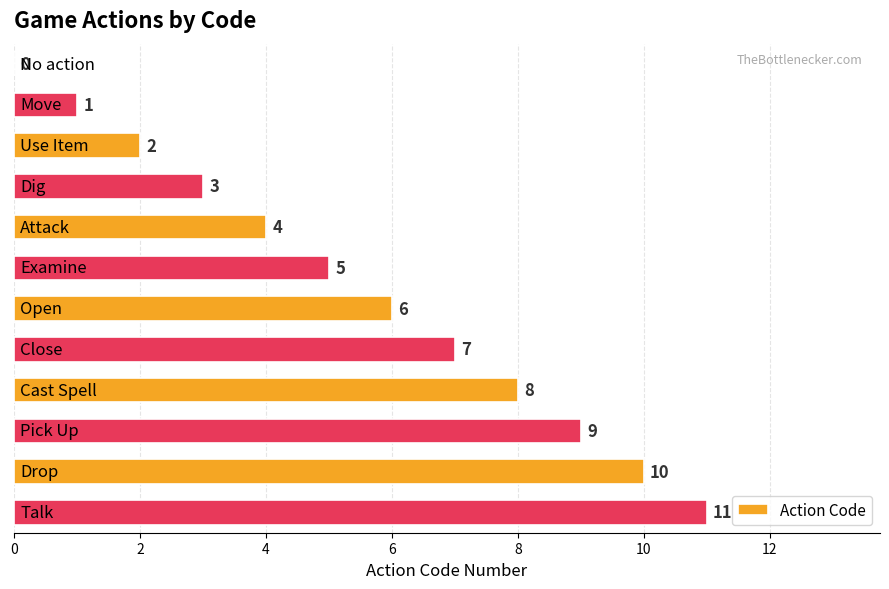

What is the greatest value displayed?

11